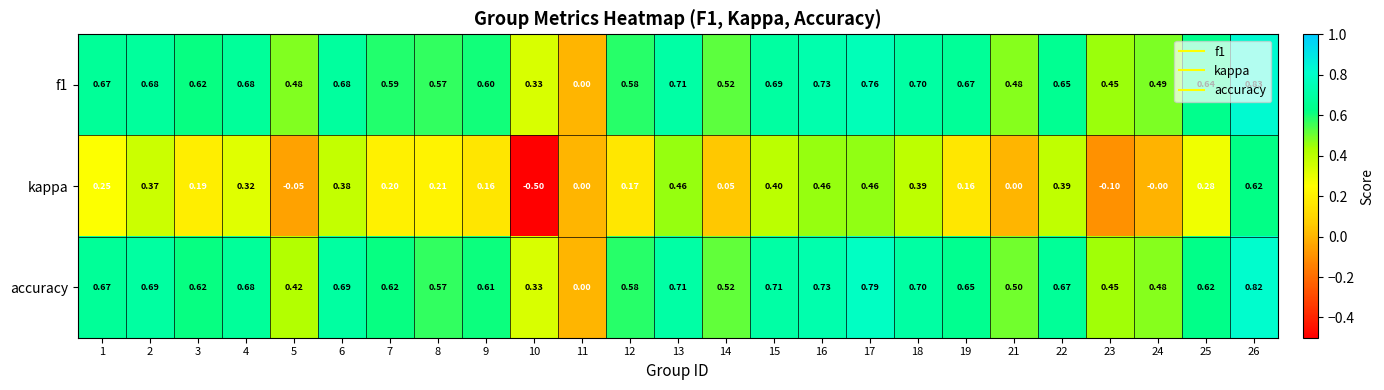

Between 12 and 25, which series saw the biggest shift?

kappa